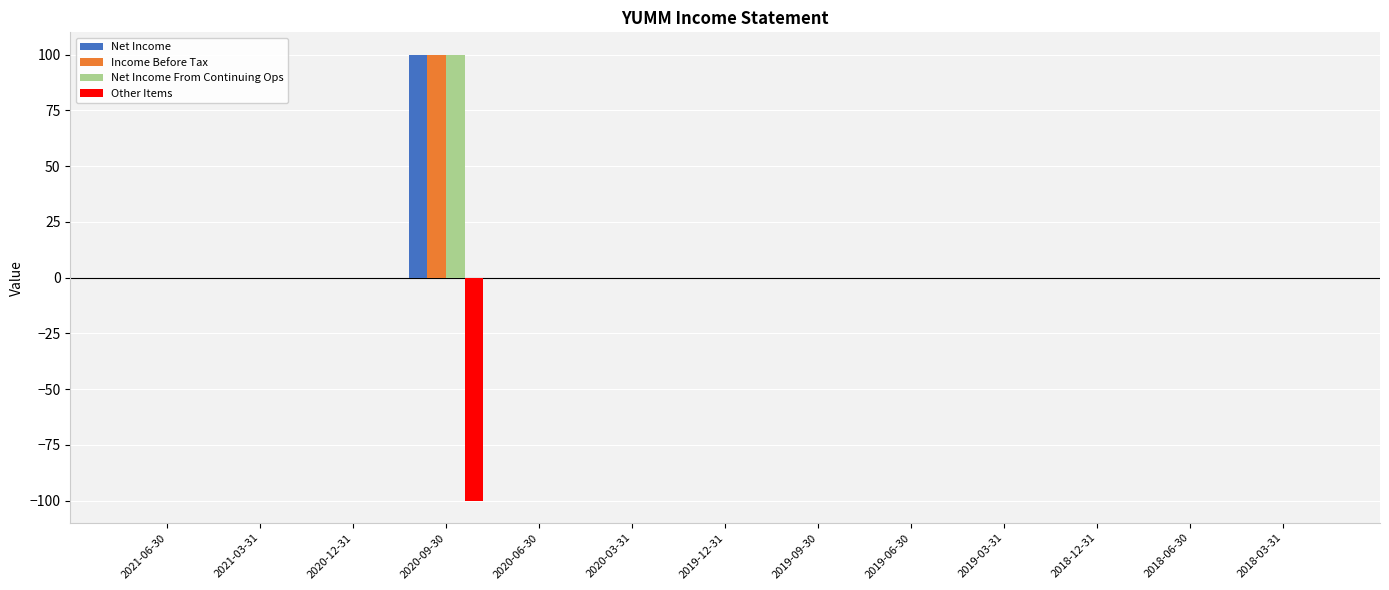

True or false: Net Income has a value of -57 at 2019-12-31.

False